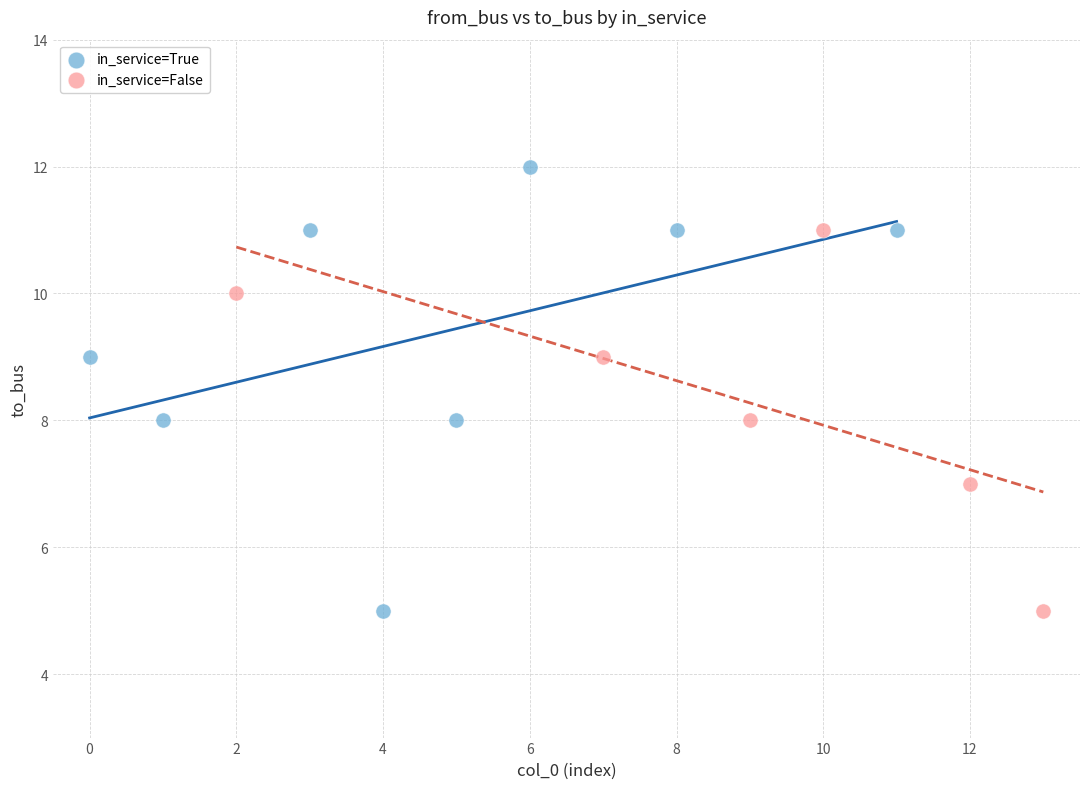

What are all the series names shown in the legend?

in_service=True, in_service=False